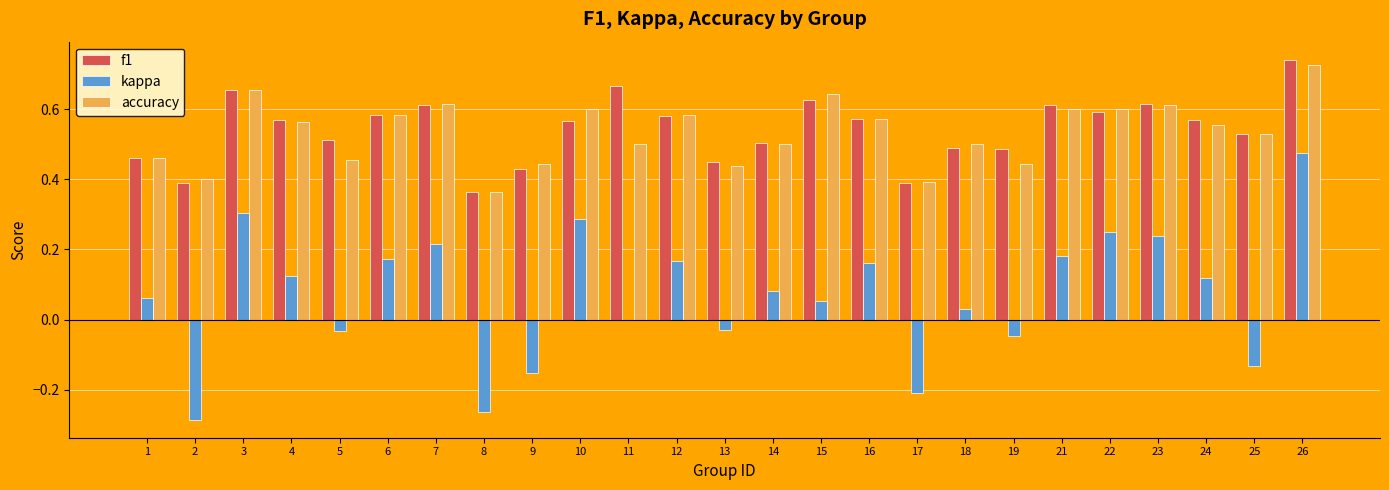

What is the sum of the f1 values at 7 and 12?

1.2